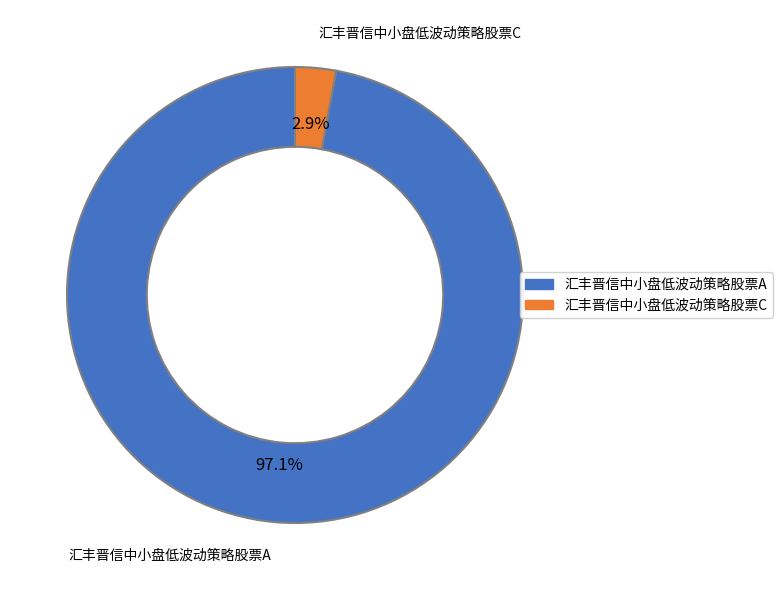

To the nearest percent, what portion does 汇丰晋信中小盘低波动策略股票A represent?

97%